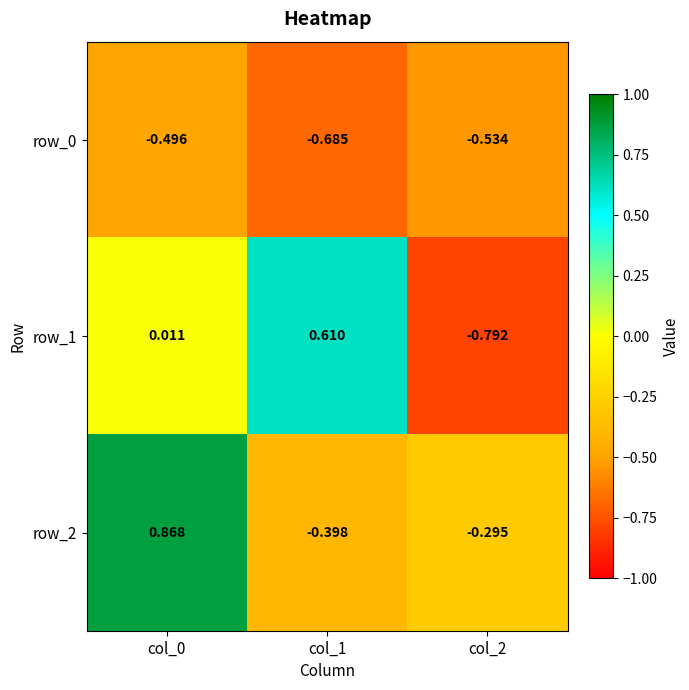

Is the value of row_1 at col_2 greater than the value of row_0 at col_1?

No